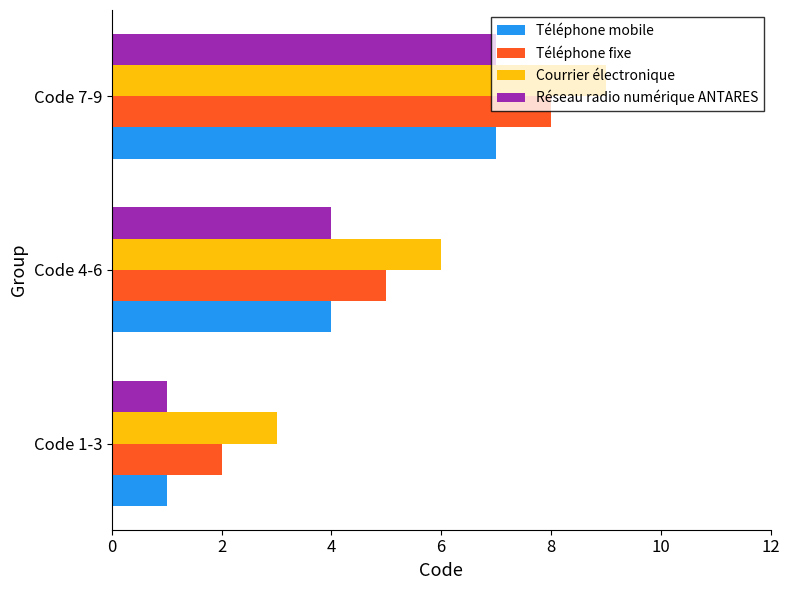

List the labels in order of Réseau radio numérique ANTARES value, largest first.

Code 7-9, Code 4-6, Code 1-3